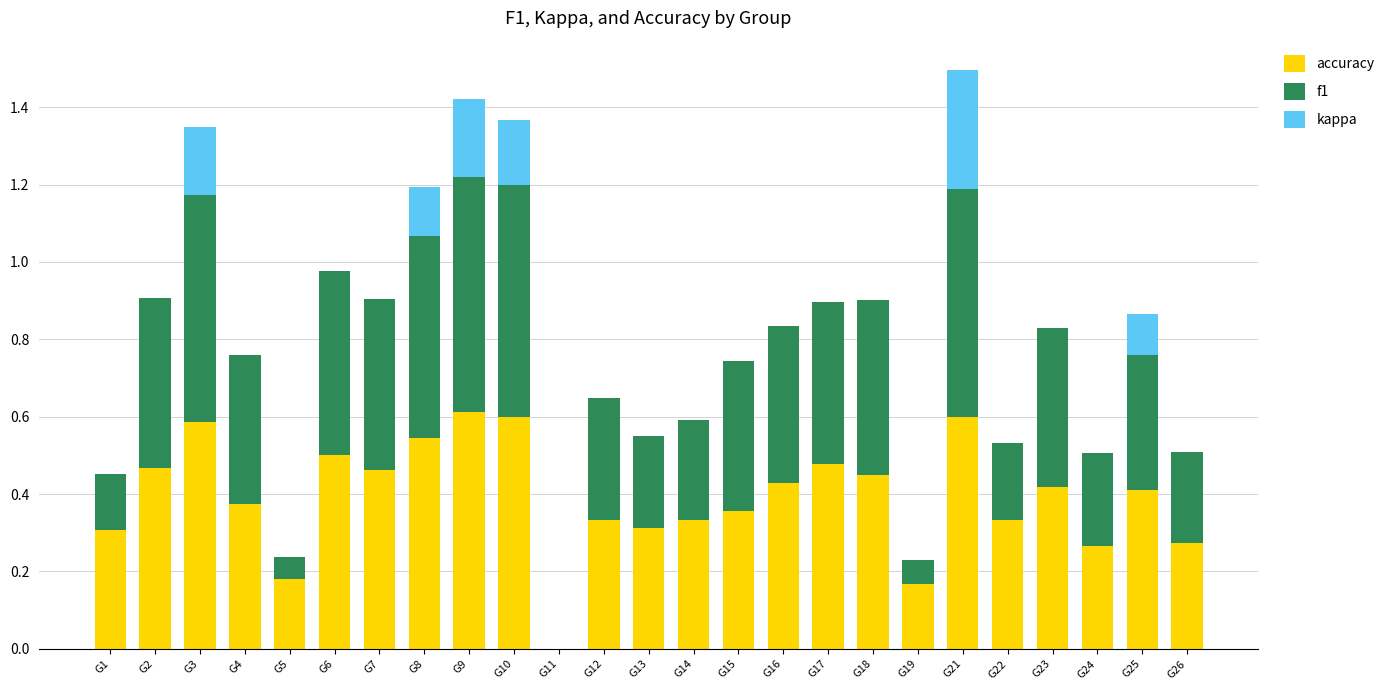

What is the maximum value for accuracy?

0.6